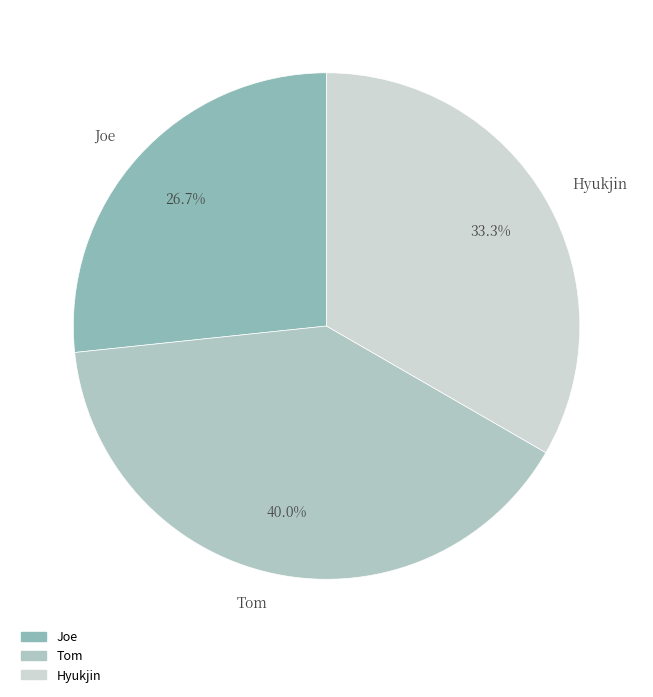

Is it true that Tom is 40% of the pie?

True